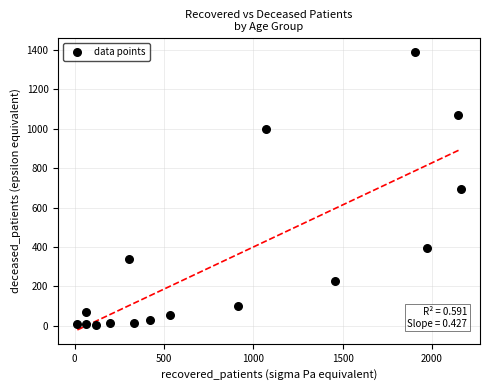

What is the range of X values (max minus min)?

2147